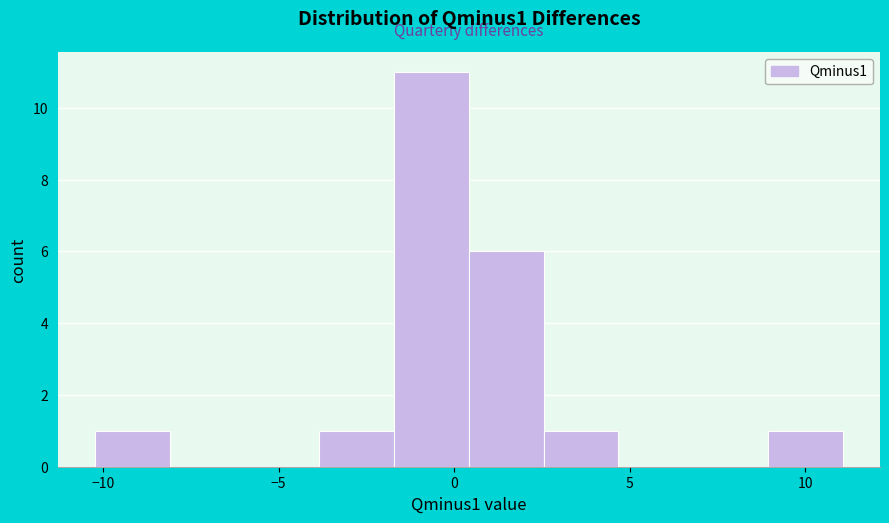

How tall is the bar that spans 2.5 to 4.5 on the x-axis? Neither the bar edges nor the heights are printed on the chart, so give them approximately, as read against the axes.

1